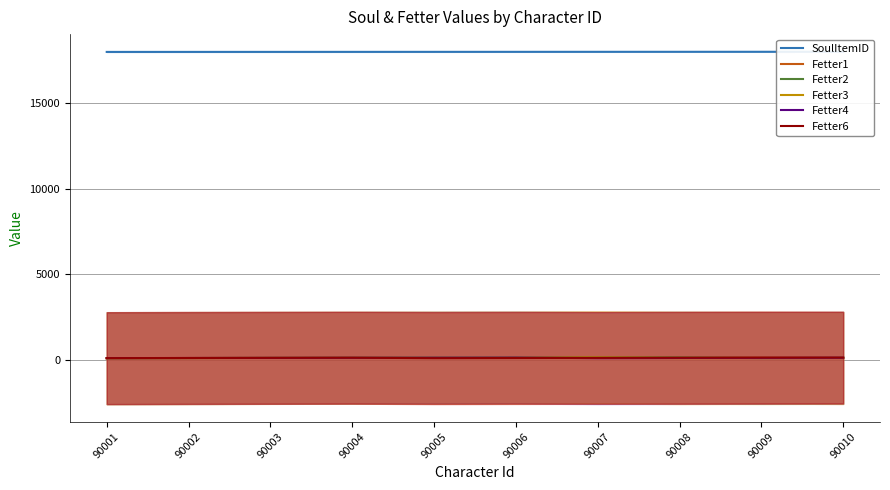

True or false: SoulItemID has a value of 10215 at 90001.

False